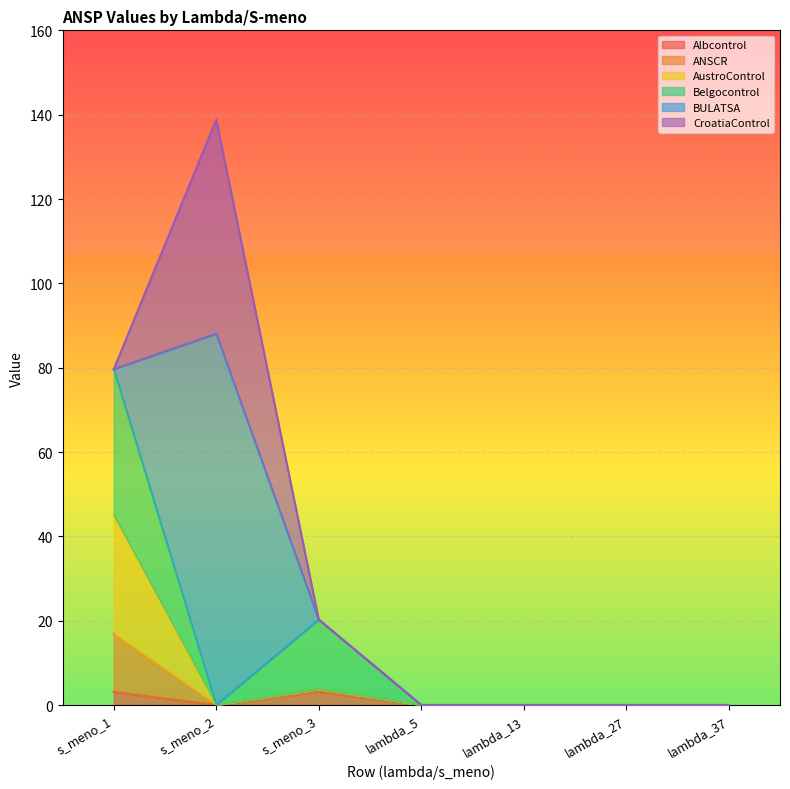

What is the average value of the BULATSA series?

12.6